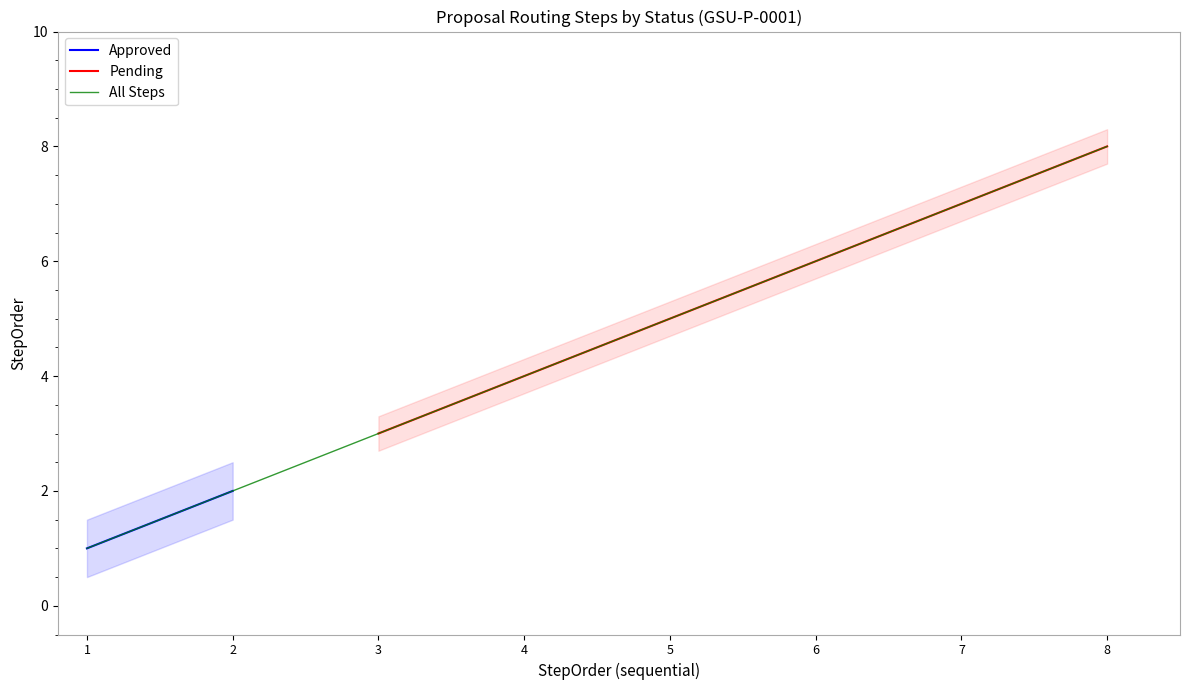

List the labels in order of Pending value, smallest first.

3, 4, 5, 6, 7, 8